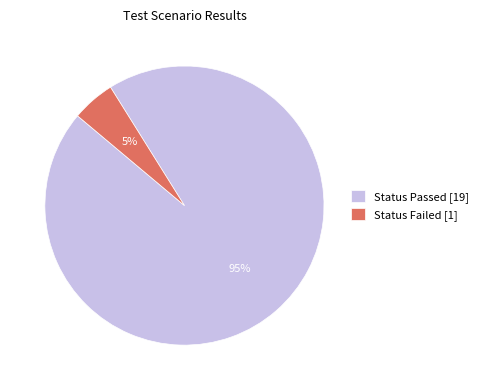

The Status Failed slice represents 5% of the pie. True or false?

True